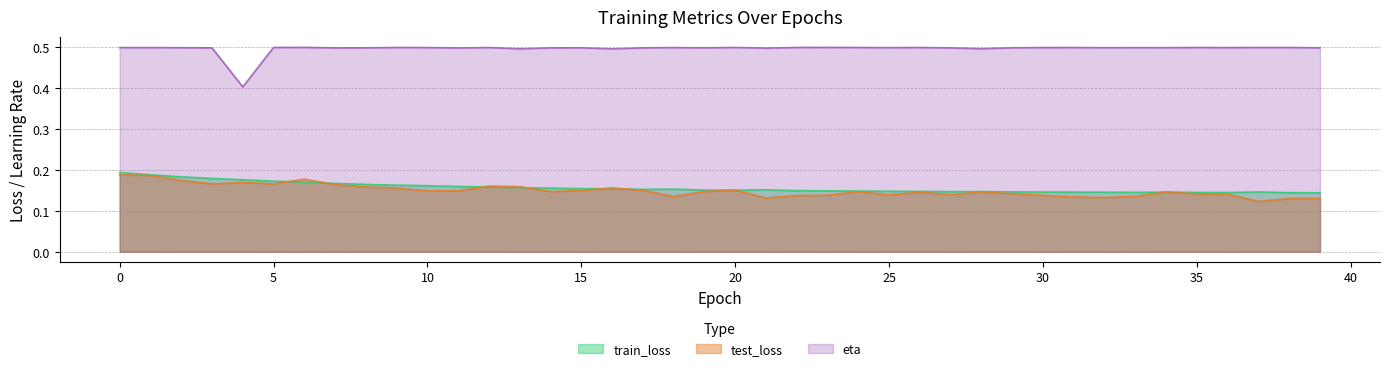

What is the lowest value of the train_loss series?

0.1